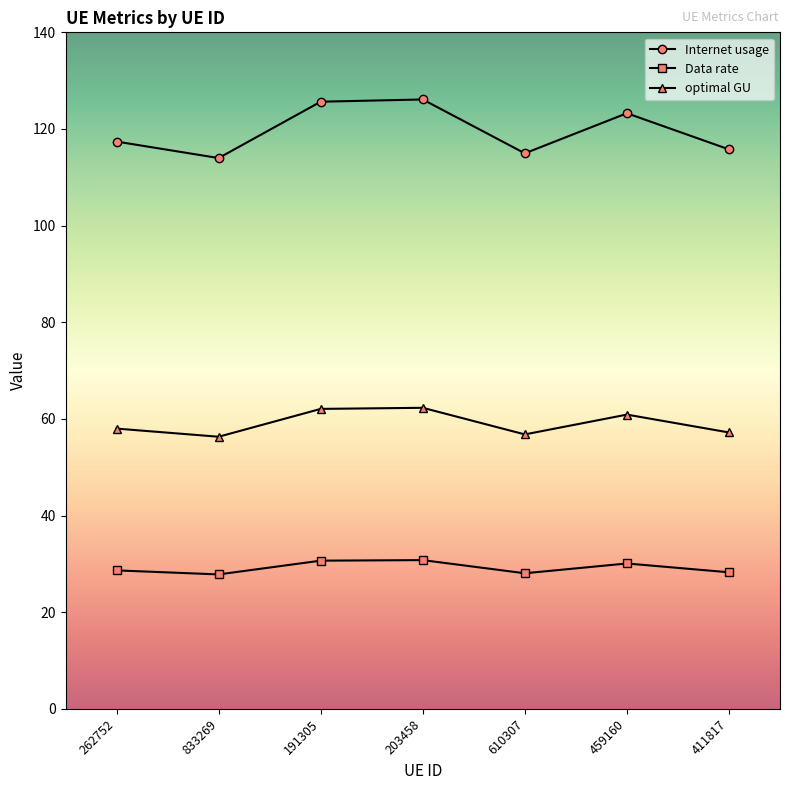

What is the minimum value for Data rate?

27.8